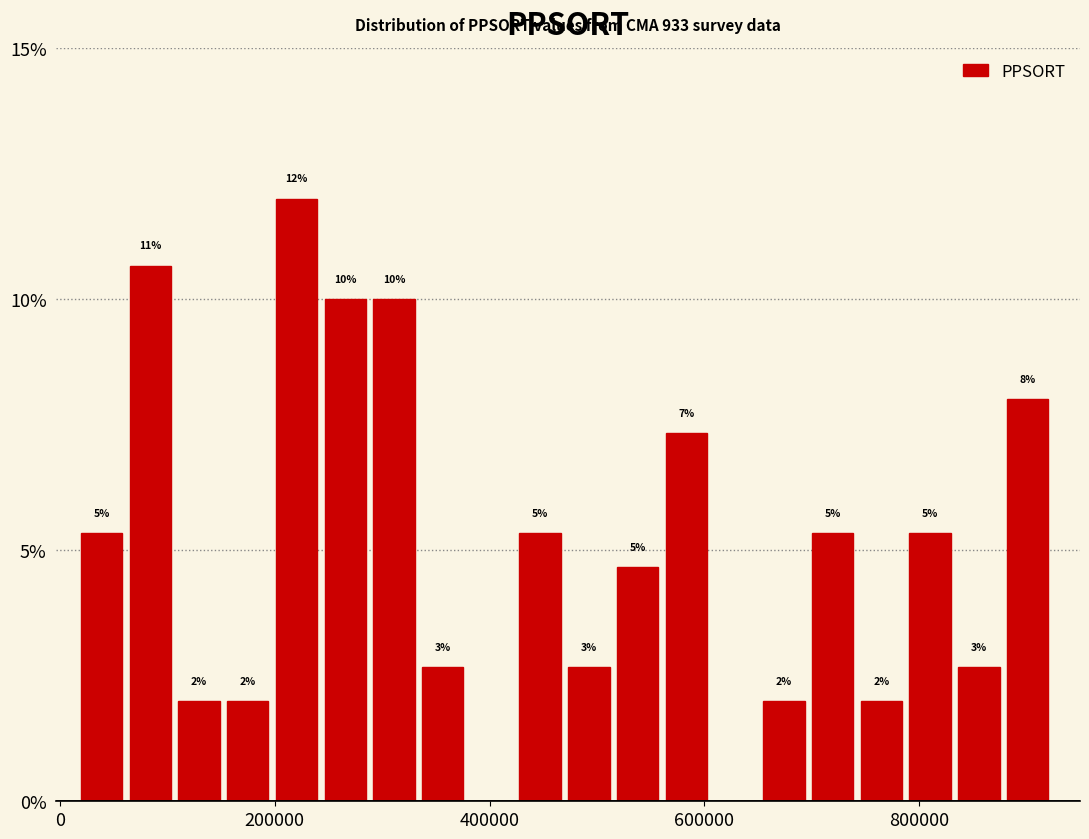

Read against the x-axis, roughly where is the centre of the tallest bar?

220000